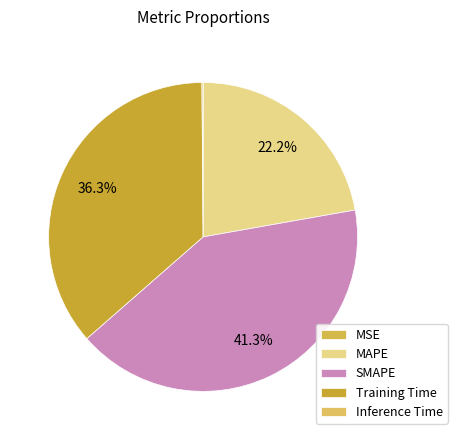

What is the total percentage of SMAPE and Training Time?

77.7%